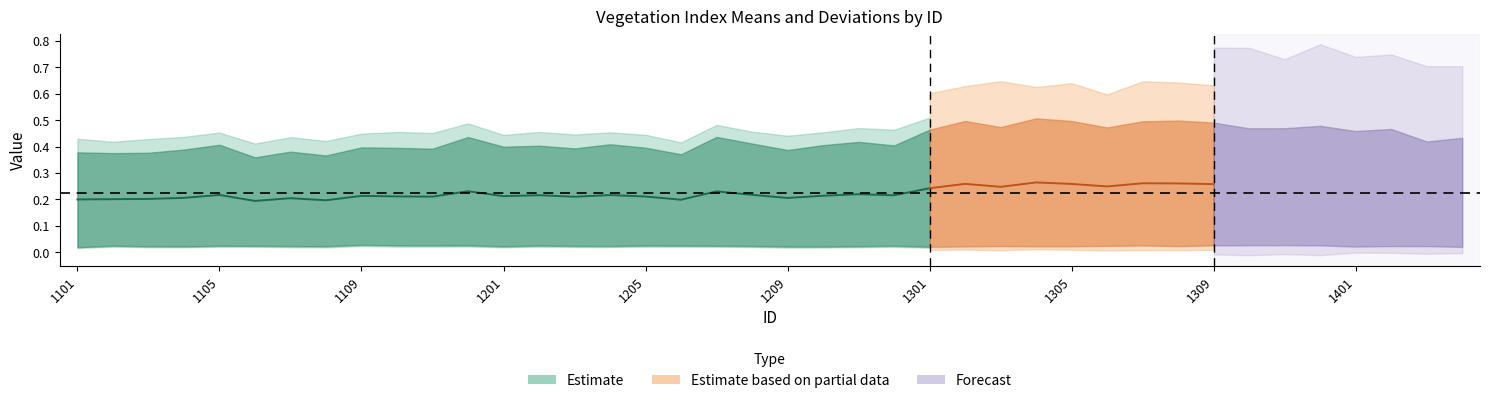

At which category does _DVImedian reach its first local peak?

1105